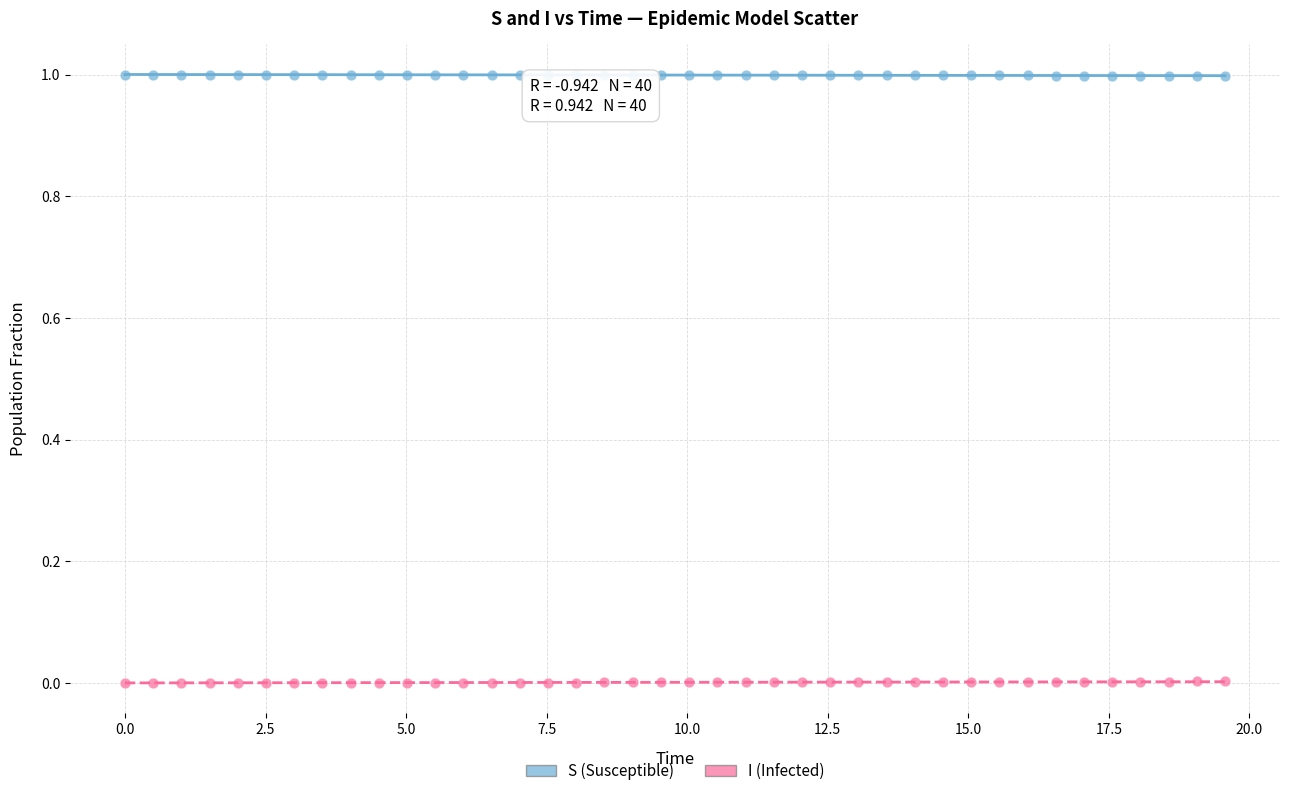

Which series reaches the minimum Y coordinate?

I (Infected)